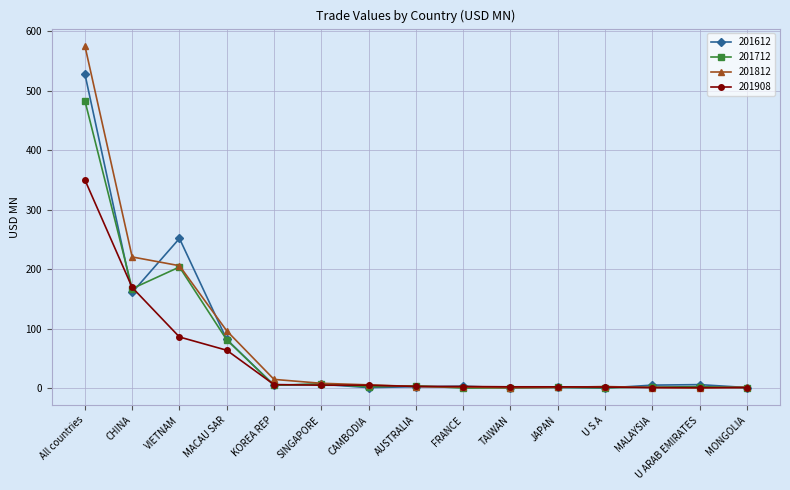

At which label does 201712 first exceed 2?

All countries